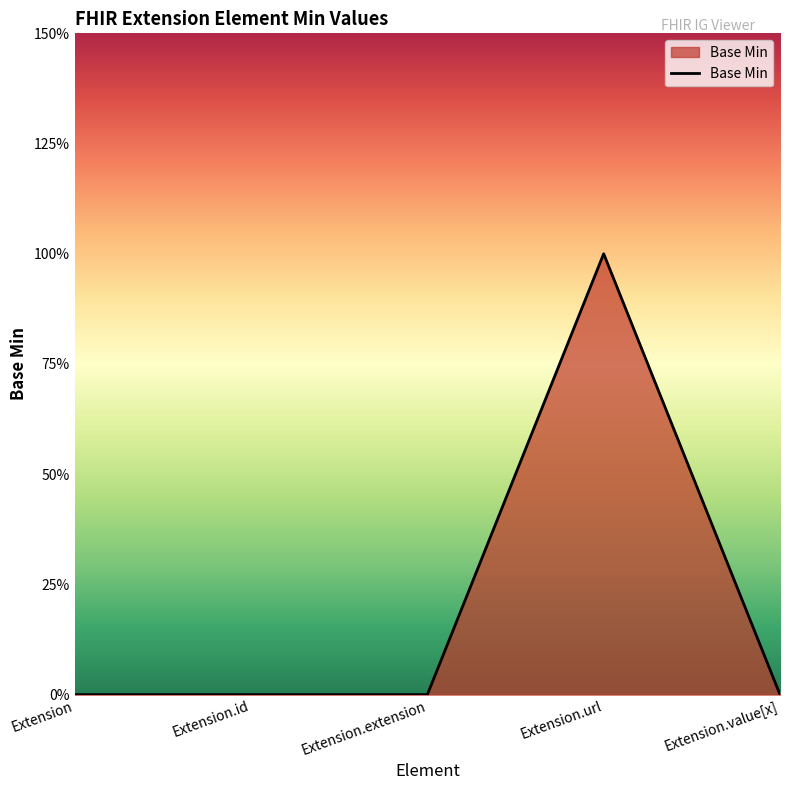

Reading left to right, list all the values displayed in this chart.

Extension=0	Extension.id=0	Extension.extension=0	Extension.url=1	Extension.value[x]=0